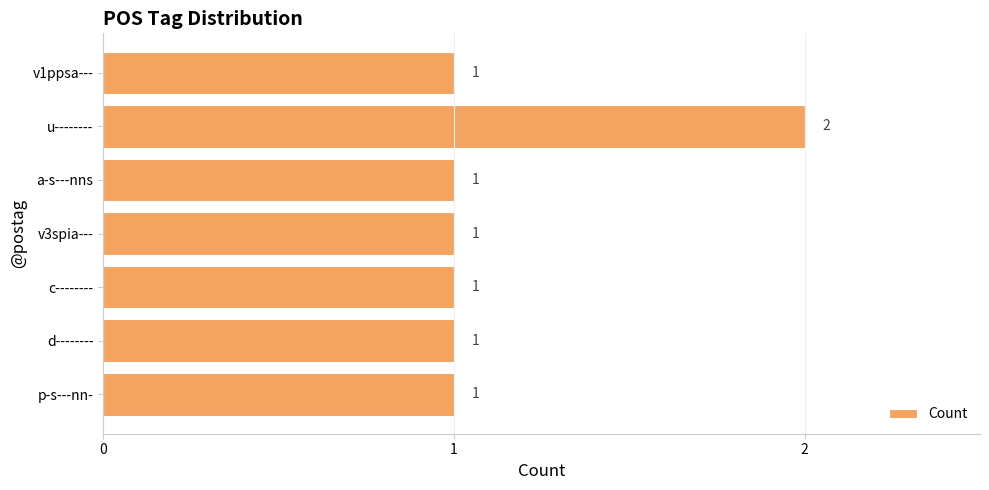

How many values exceed 1?

1